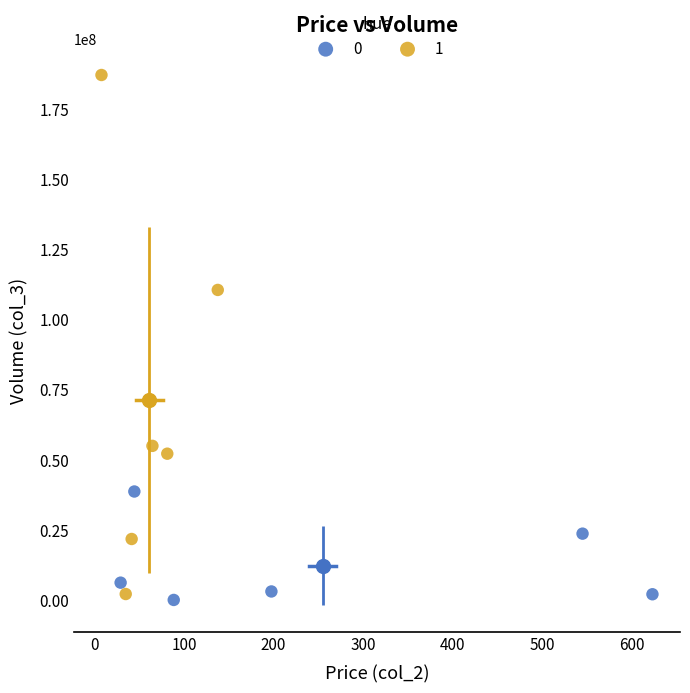

Which series contains the highest Y value?

1